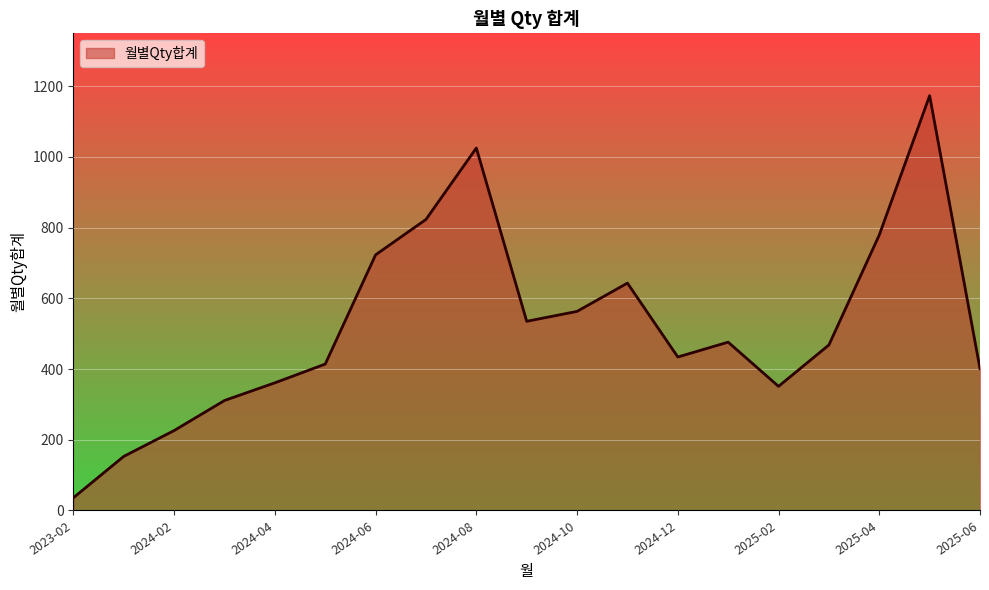

What is the minimum value shown in the chart?

36